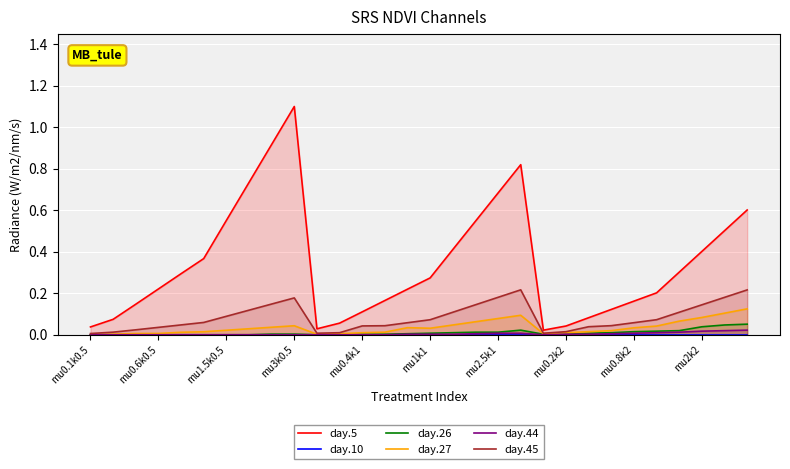

At how many categories does at least one series exceed 0?

30